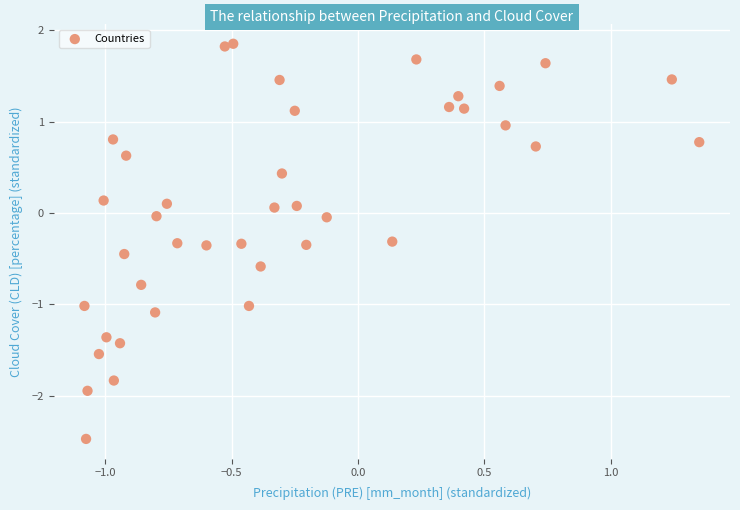

What is the range of Y values (max minus min)?

4.3